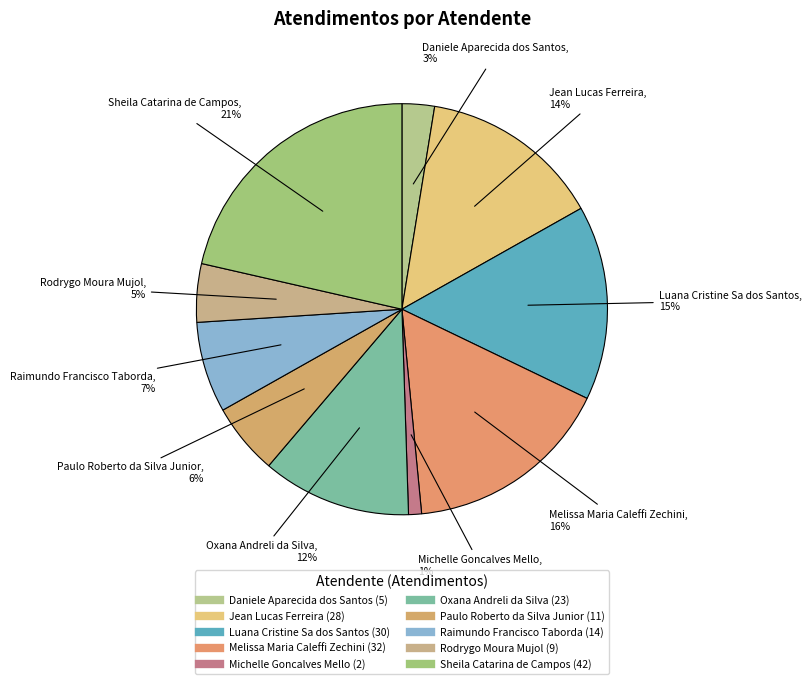

To the nearest percent, what is the difference between the largest and smallest slice percentages?

20%